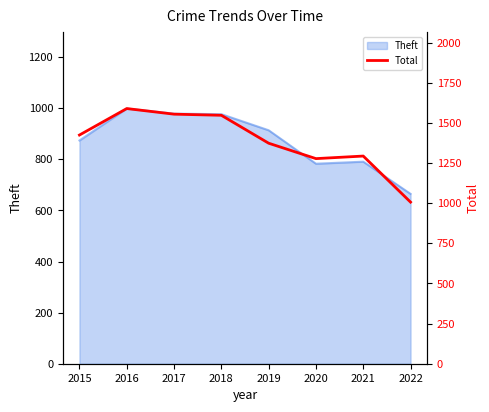

Rank the categories by value from lowest to highest.

2022, 2020, 2021, 2019, 2015, 2018, 2017, 2016